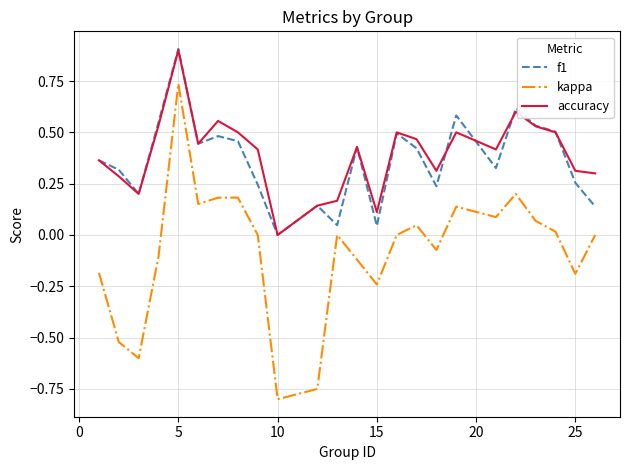

Which series has the widest spread of values?

kappa